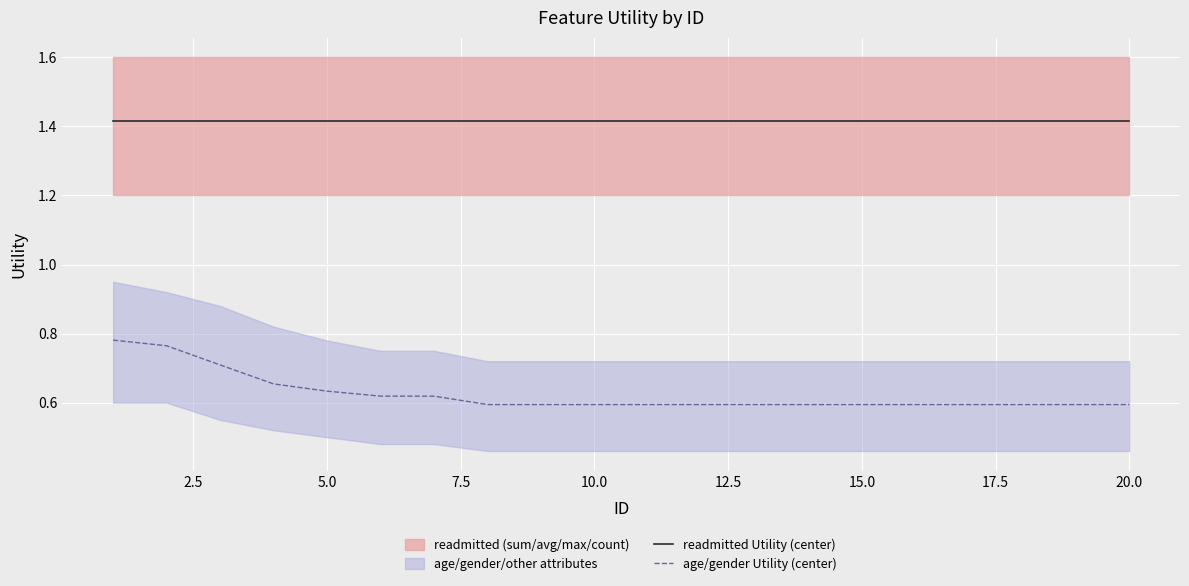

True or false: readmitted Utility (center) and age/gender Utility (center) intersect in this chart.

False